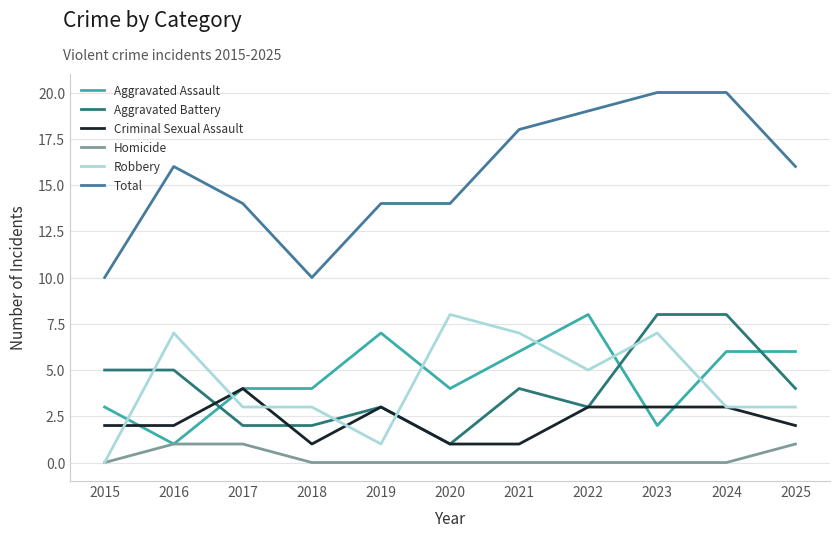

Reading left to right, extract all data points from this chart.

Aggravated Assault: 3	1	4	4	7	4	6	8	2	6	6
Aggravated Battery: 5	5	2	2	3	1	4	3	8	8	4
Criminal Sexual Assault: 2	2	4	1	3	1	1	3	3	3	2
Homicide: 0	1	1	0	0	0	0	0	0	0	1
Robbery: 0	7	3	3	1	8	7	5	7	3	3
Total: 10	16	14	10	14	14	18	19	20	20	16